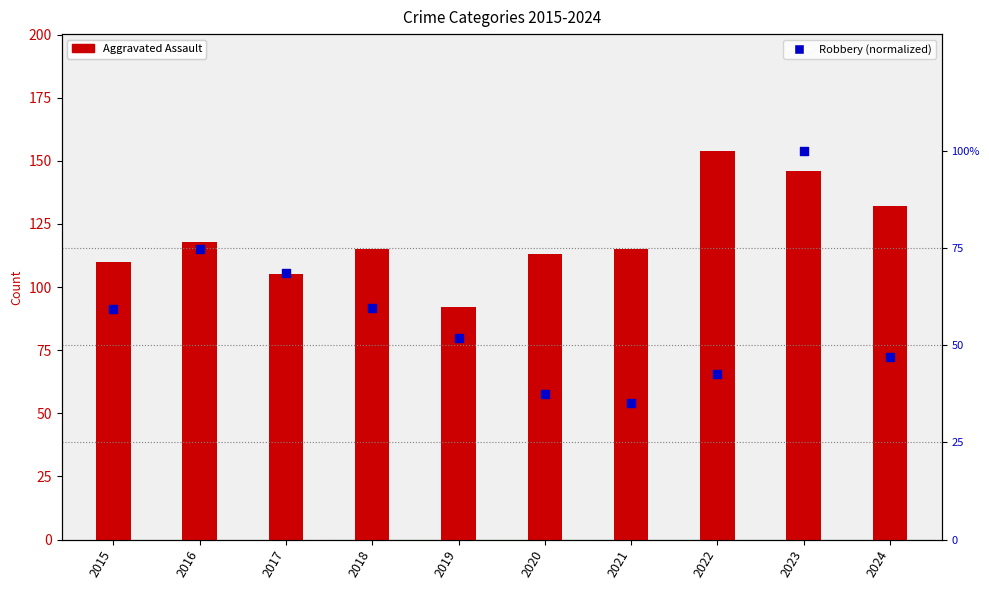

Which series has the largest total across all categories?

Aggravated Assault